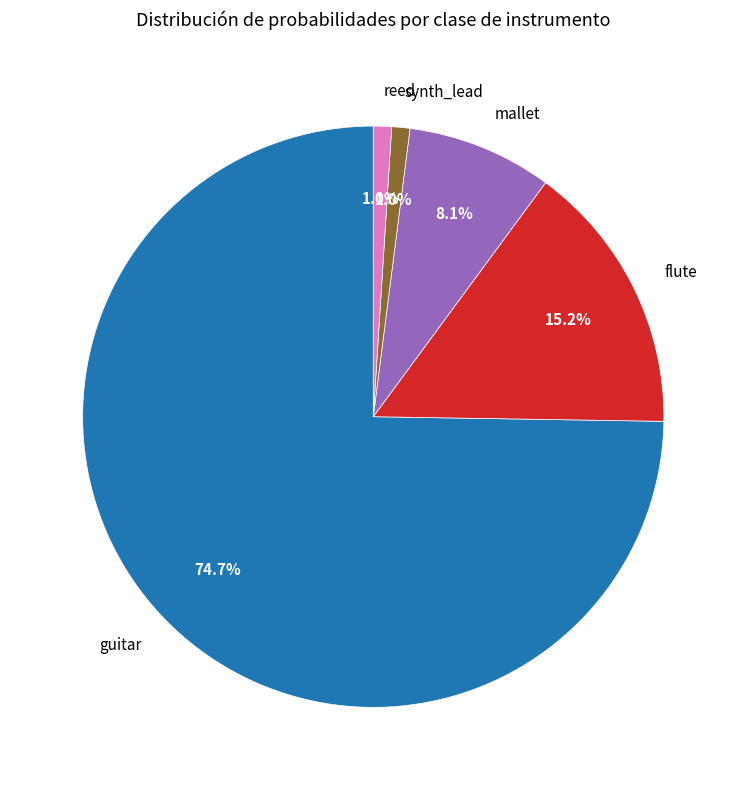

What portion of the pie excludes reed?

99.0%